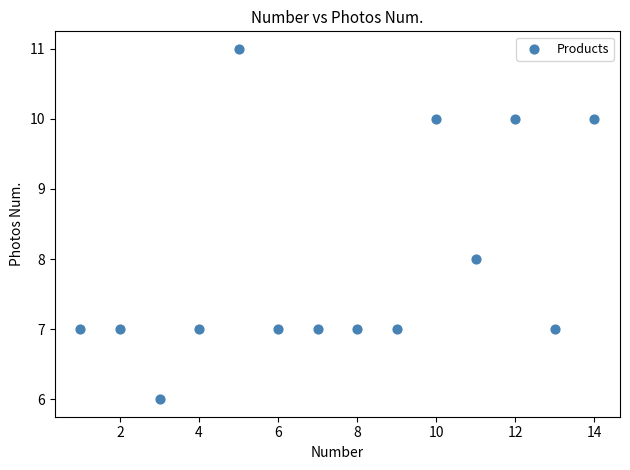

What is the range of X values (max minus min)?

13